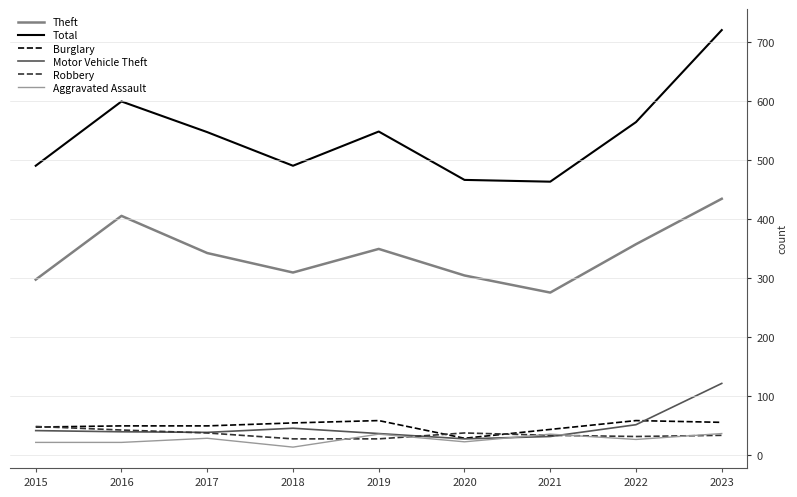

Which series has the widest spread of values?

Total